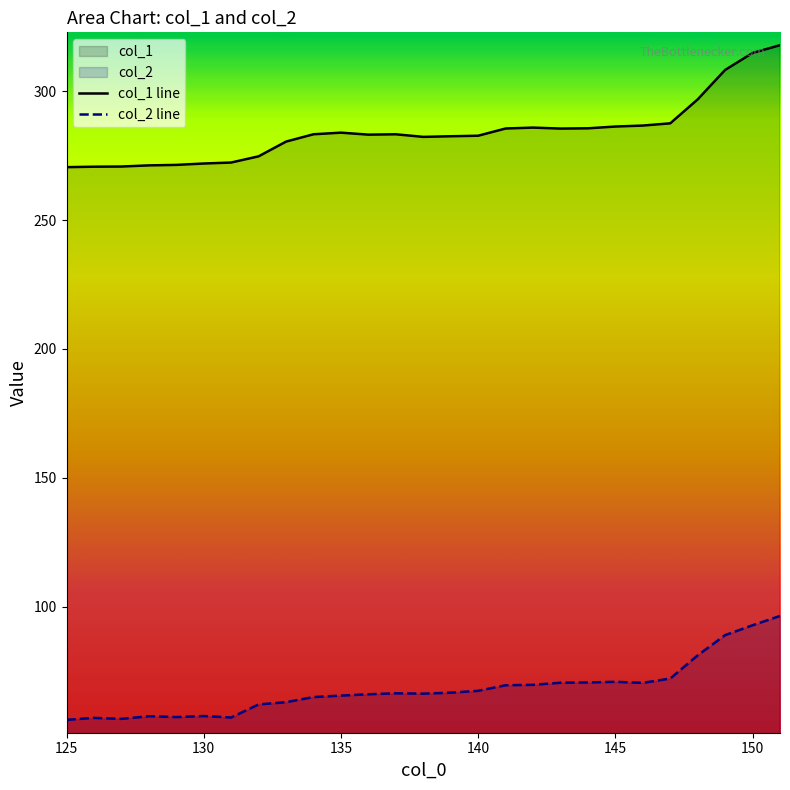

True or false: col_1 and col_2 cross at least once.

False